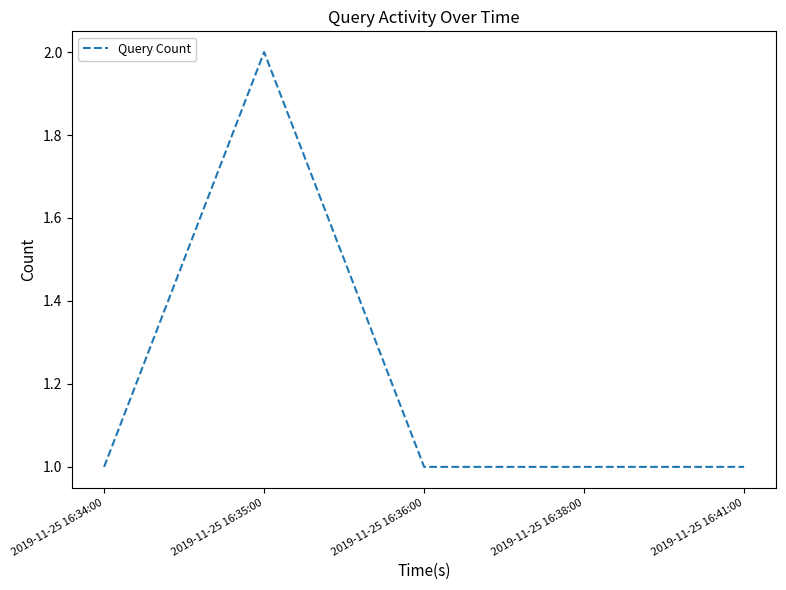

Does the chart have visible grid lines?

No